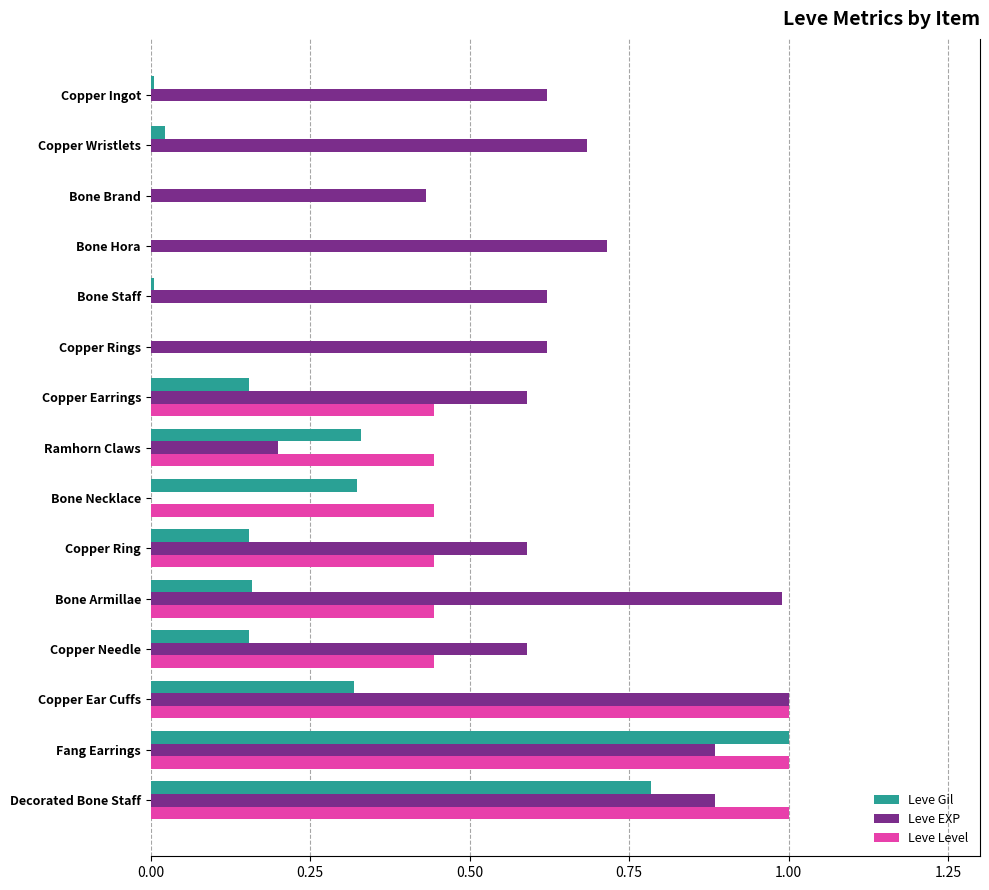

What are all the series names shown in the legend?

Leve Gil, Leve EXP, Leve Level